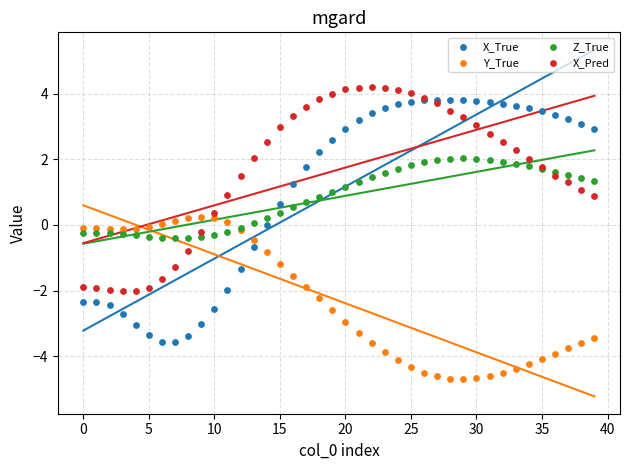

Which series has the largest Y range (max minus min)?

X_True